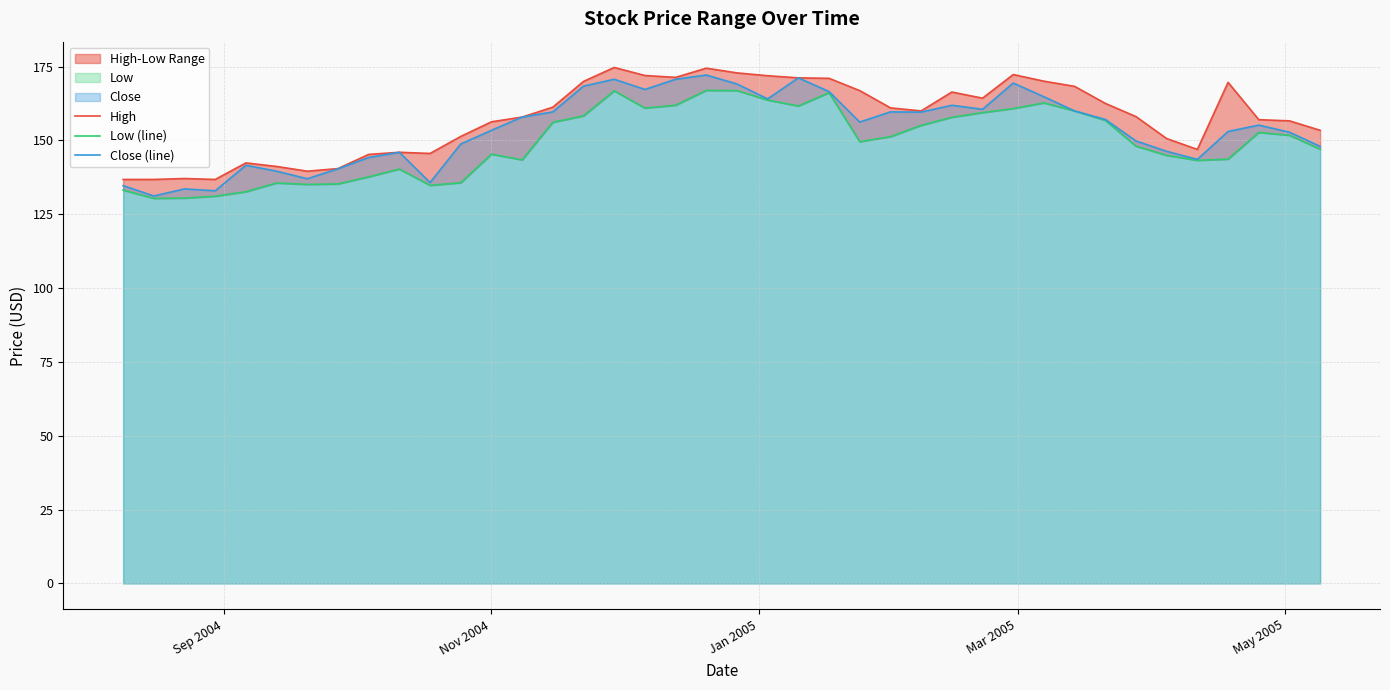

How many categories are shown in the chart?

40